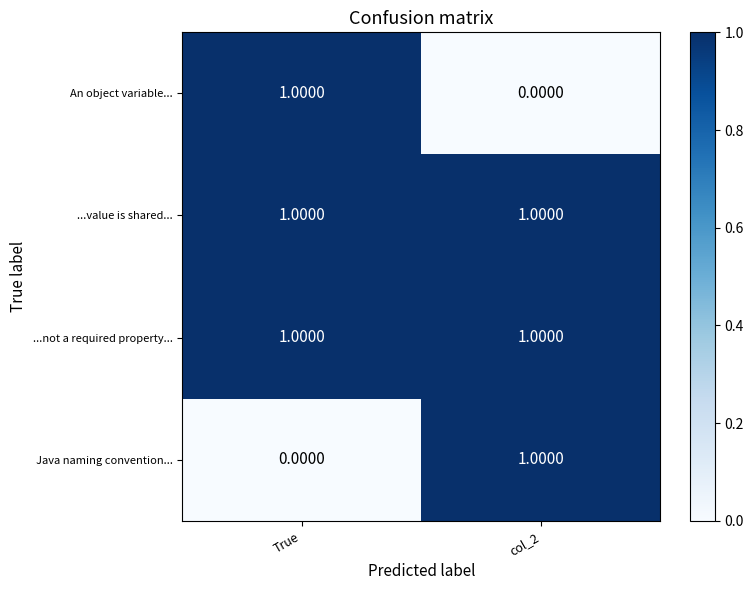

List the labels in order of An object variable... value, smallest first.

col_2, True